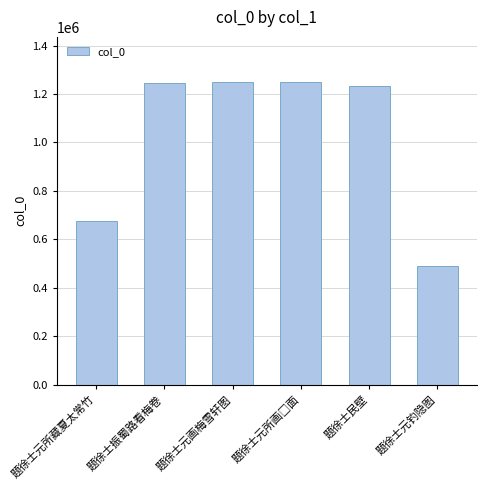

What is the average value?

1023336